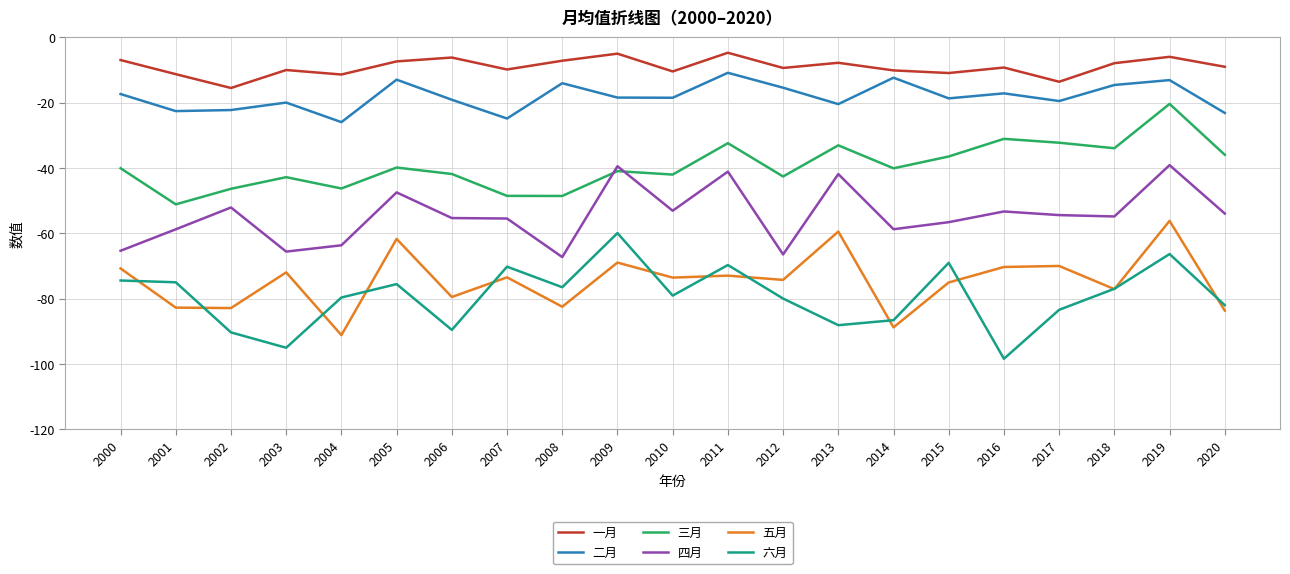

What is the maximum value for 三月?

-20.4